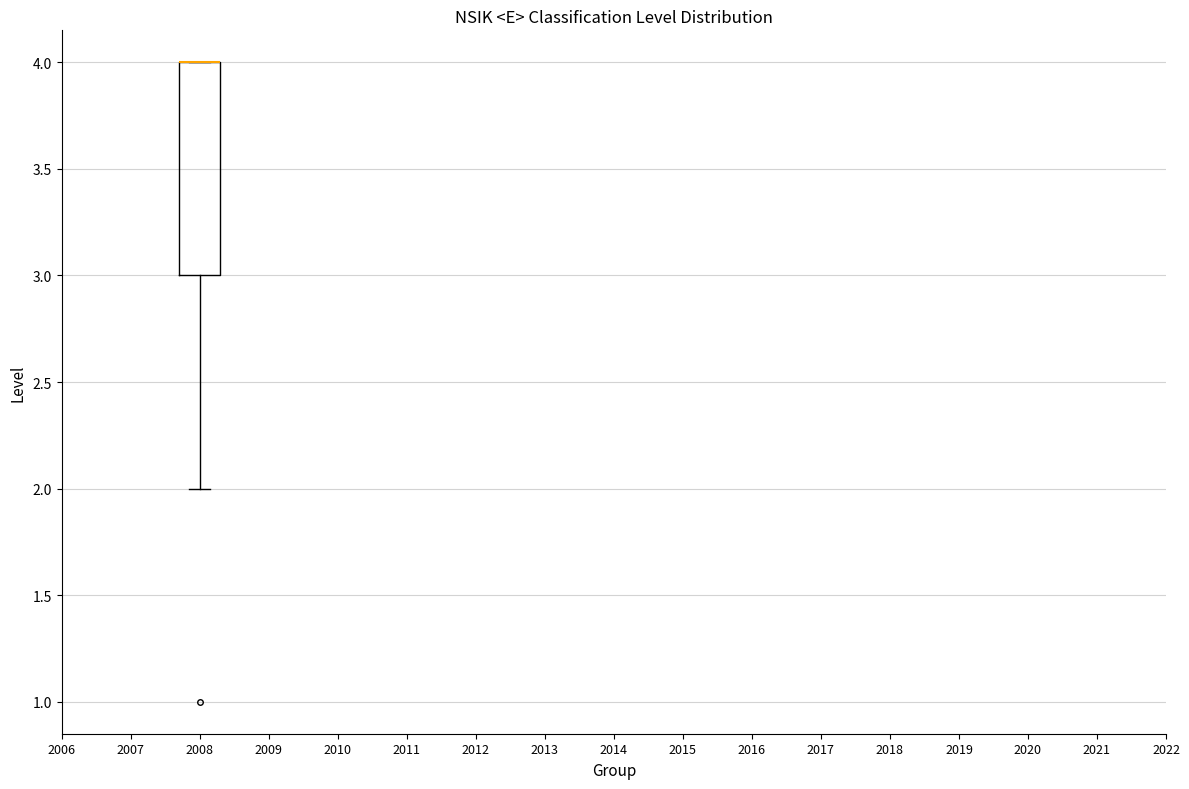

Transcribe this box plot: give where the median line is, the range the box spans, and where the two whiskers end, as read against the y-axis. The values are not printed on the chart, so give them approximately, as read against the axis.

median 4 (drawn on the box's upper edge), box 3 to 4, whiskers 2 to 4